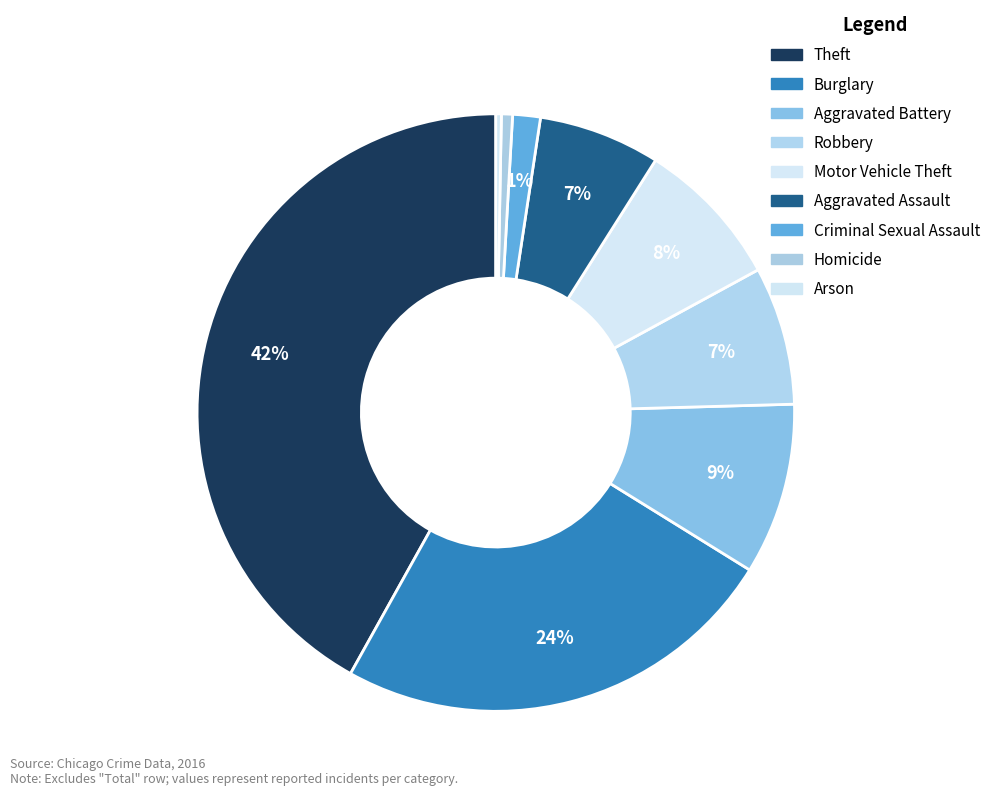

Count the number of slices in the pie.

9